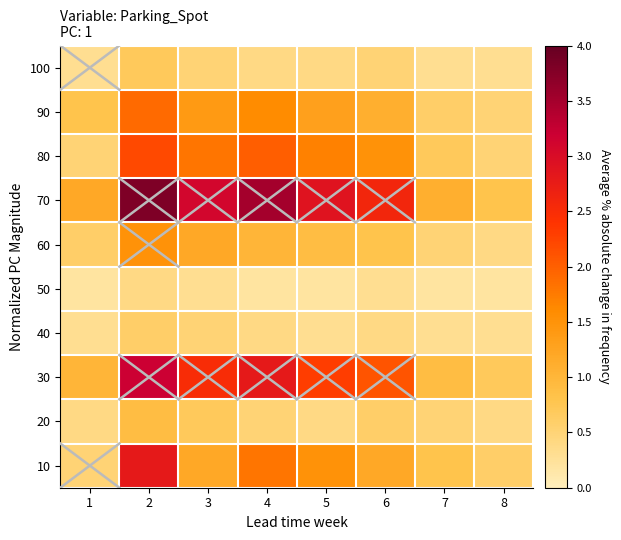

List the series in order of their peak value, lowest first.

50, 40, 100, 20, 60, 90, 80, 10, 30, 70